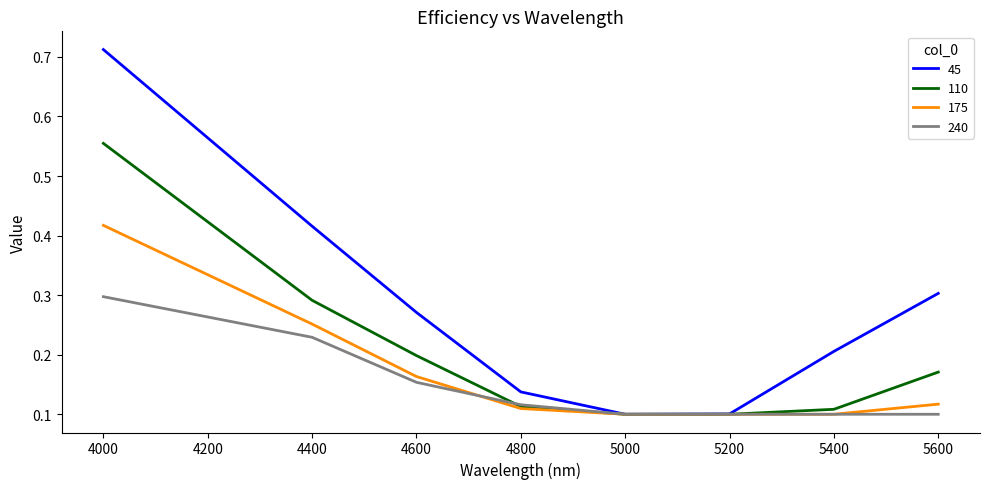

Rank the series by their average value, from highest to lowest.

45, 110, 175, 240